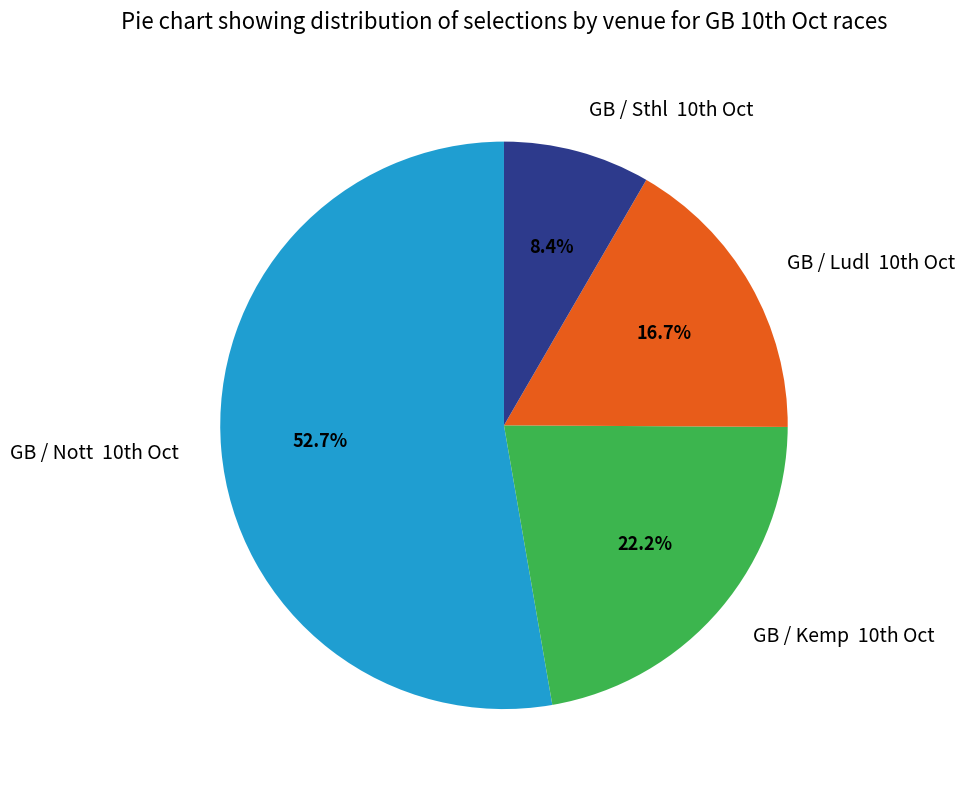

How many slices are in this pie chart?

4